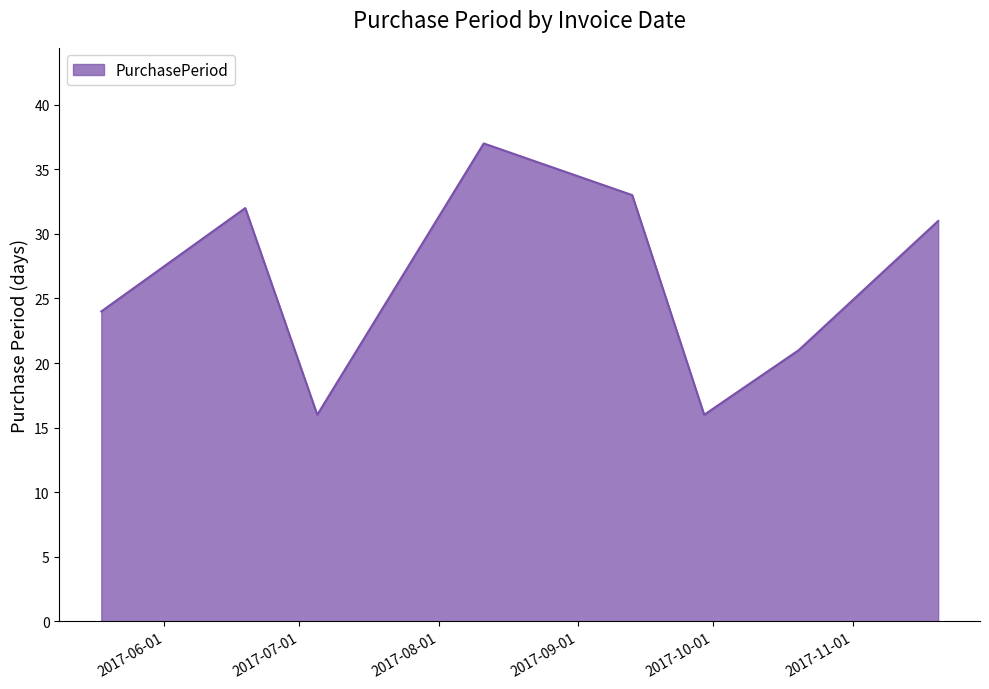

What is the smallest value displayed?

16